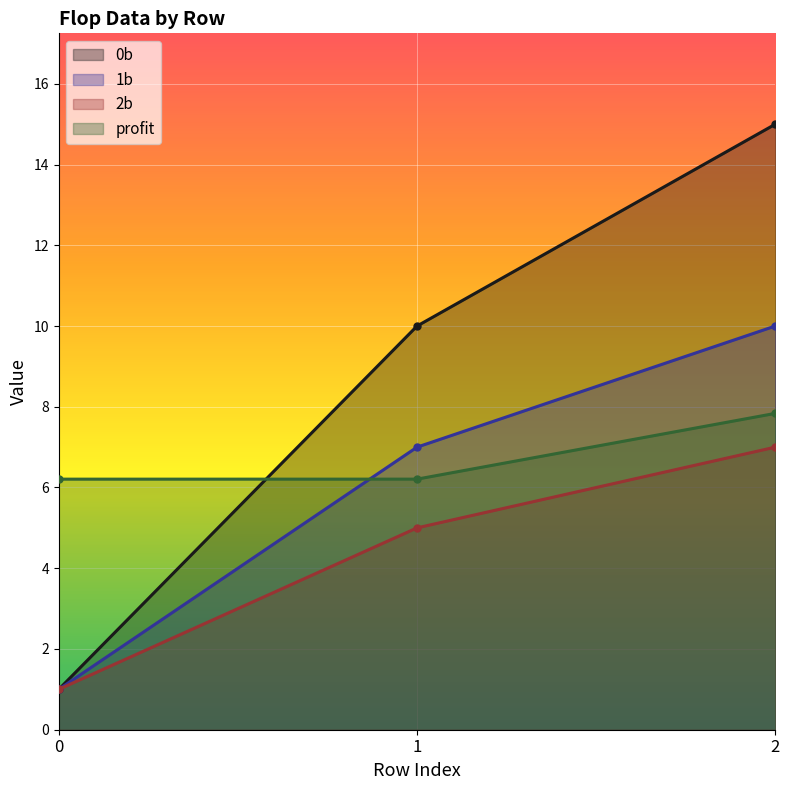

What is the average value of the 2b series?

4.3